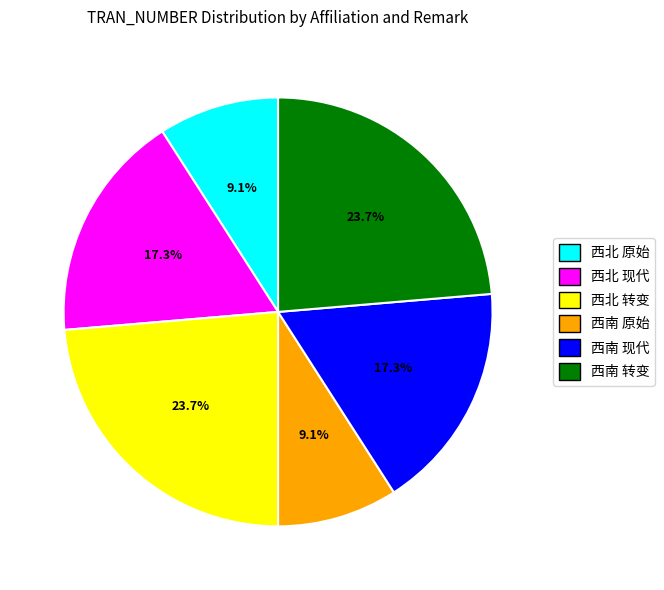

What percentage is NOT represented by 西南 转变?

76.3%